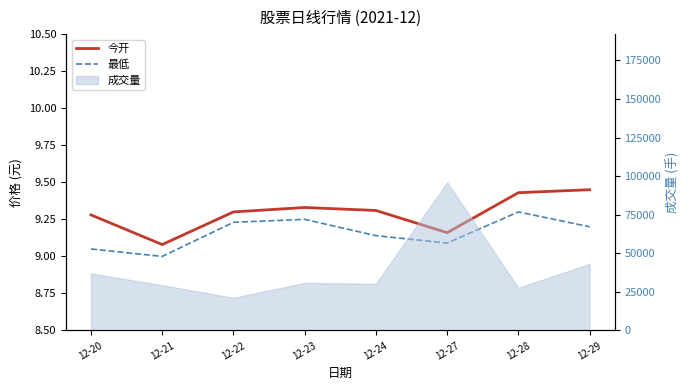

What is the average value of the 今开 series?

9.3